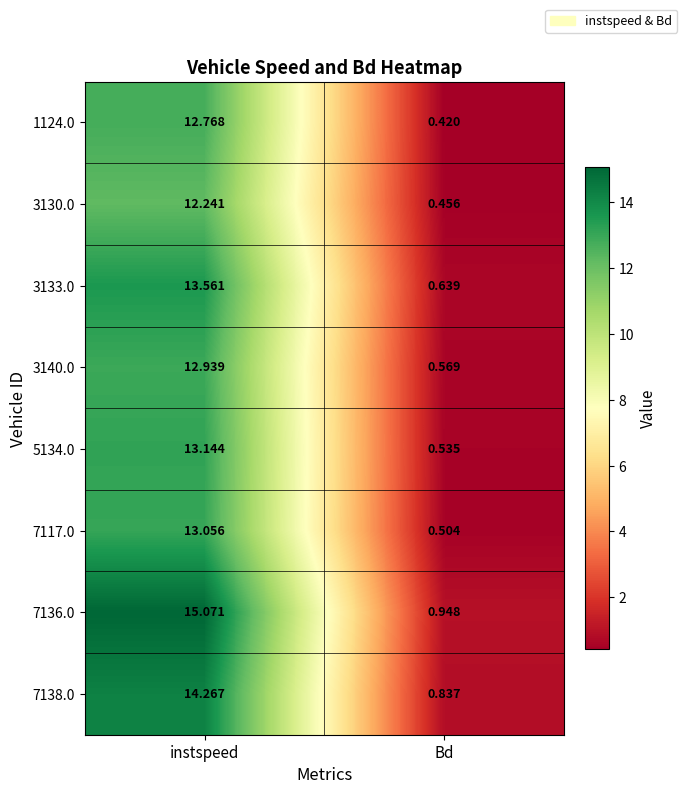

At which category is the sum across all series the highest?

instspeed